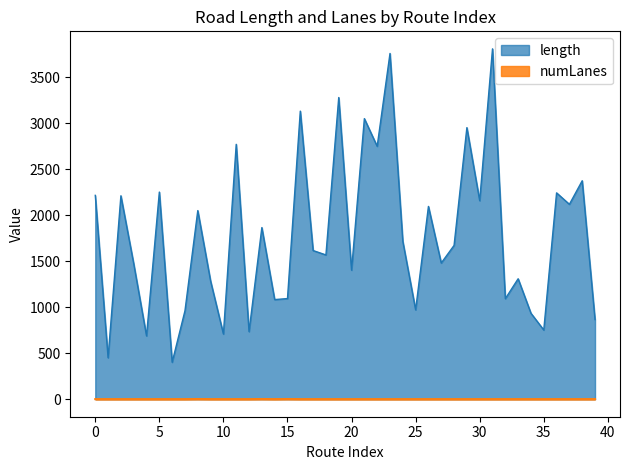

Which category has the highest value across all series?

31